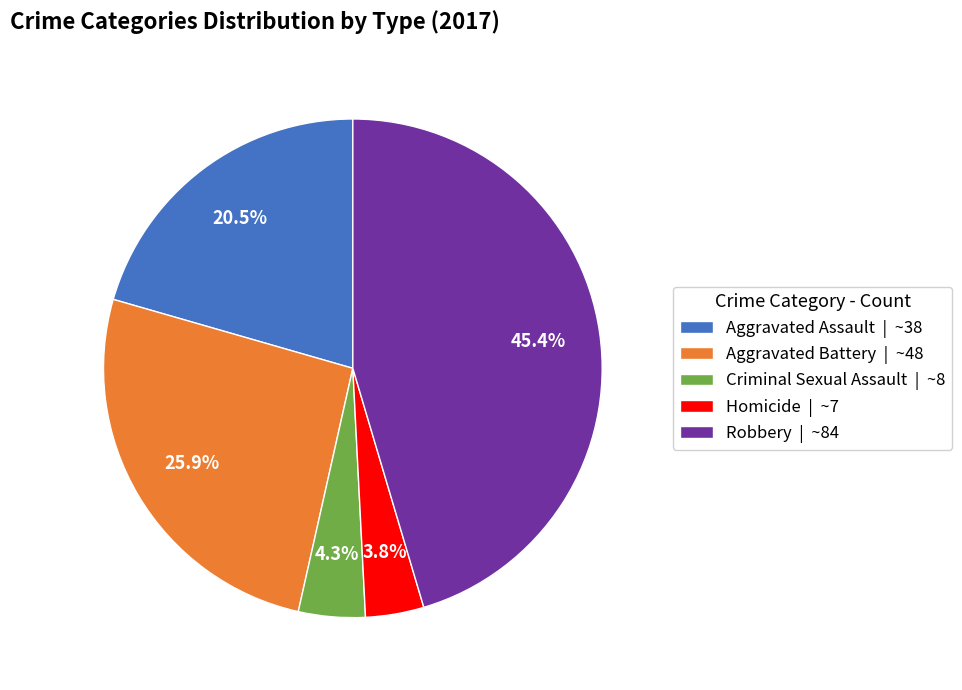

Count the number of slices in the pie.

5